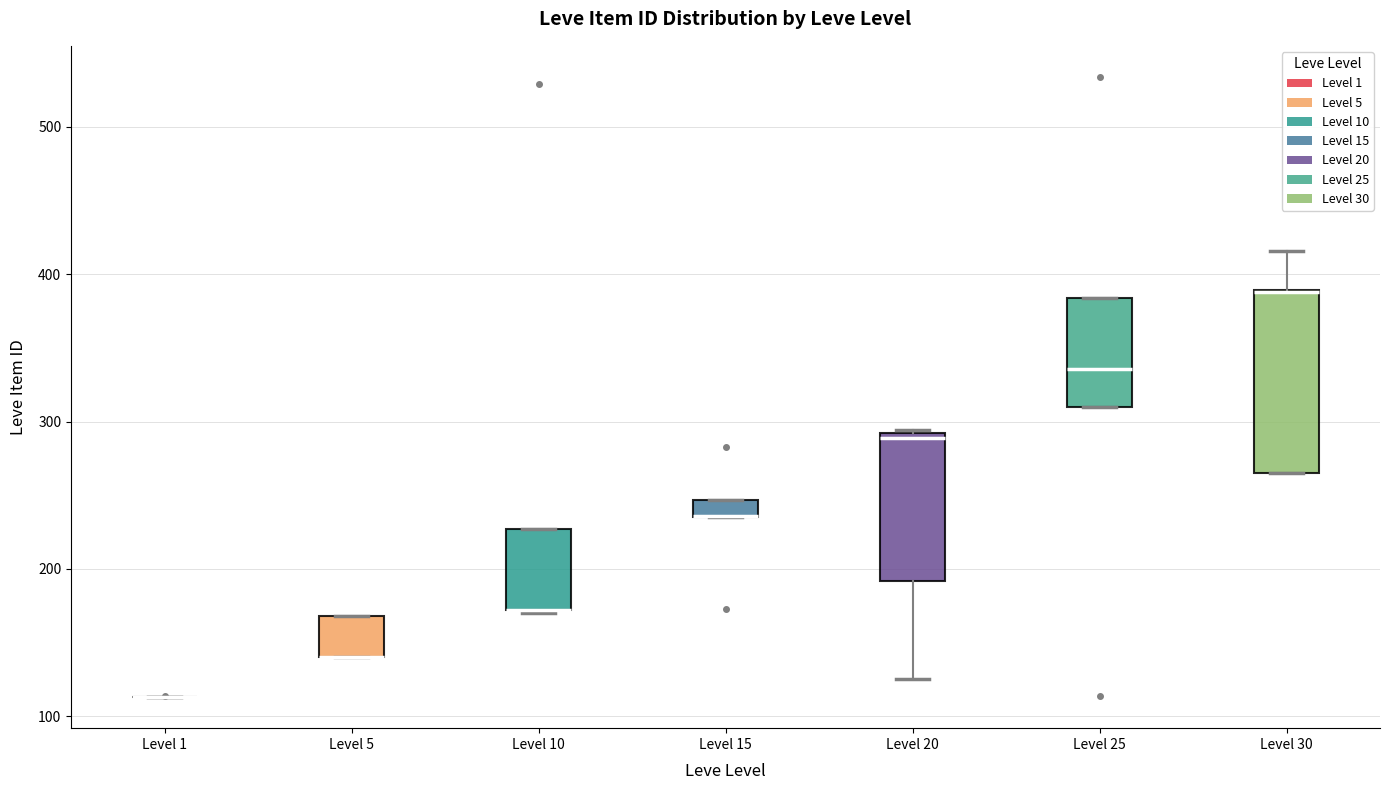

Comparing the boxes themselves (not the whiskers), which one is the tallest?

Level 30